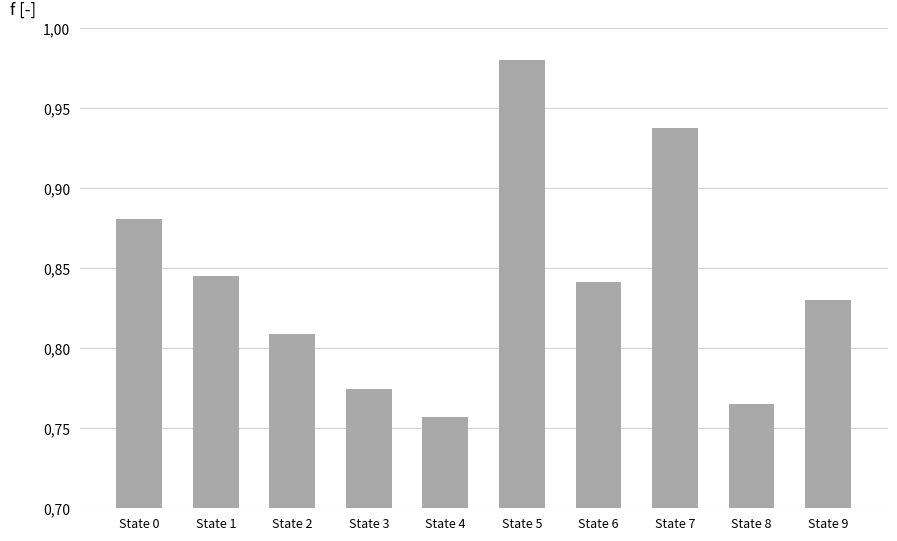

Rank the categories by value from highest to lowest.

State 5, State 7, State 0, State 1, State 6, State 9, State 2, State 3, State 8, State 4